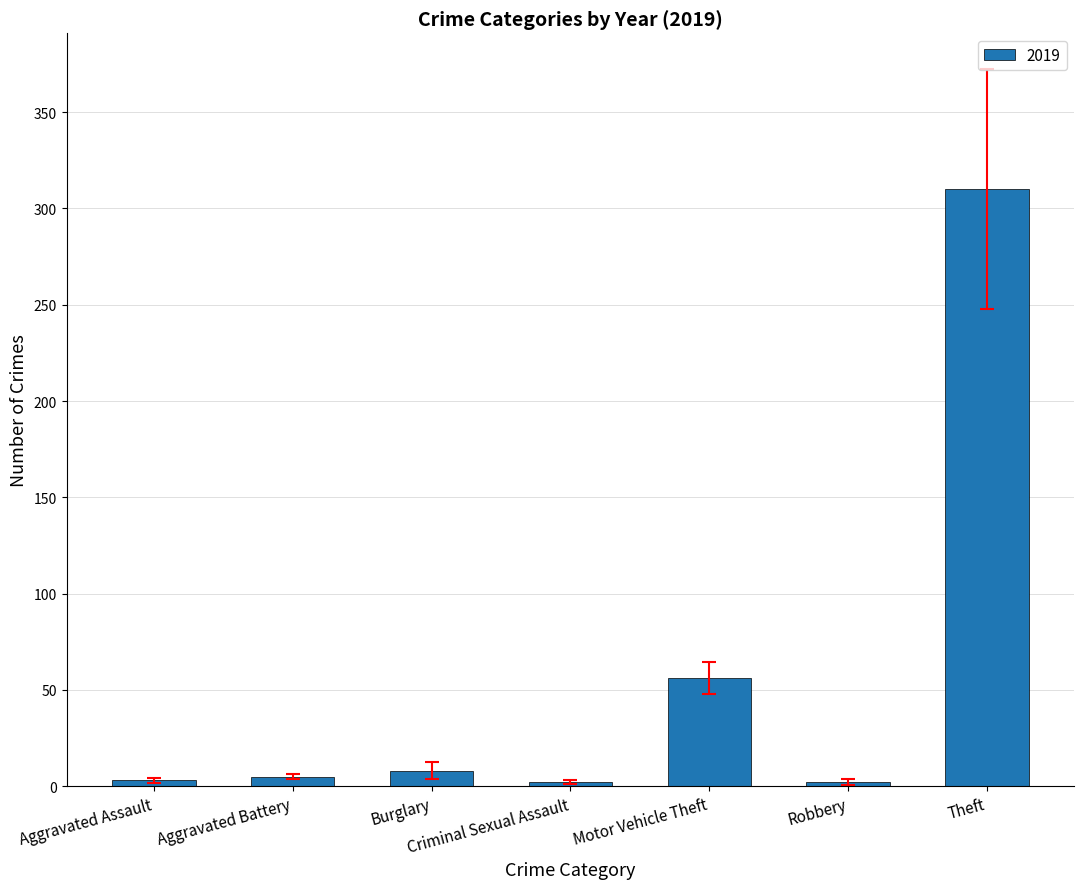

Which has a higher value, Theft or Criminal Sexual Assault?

Theft